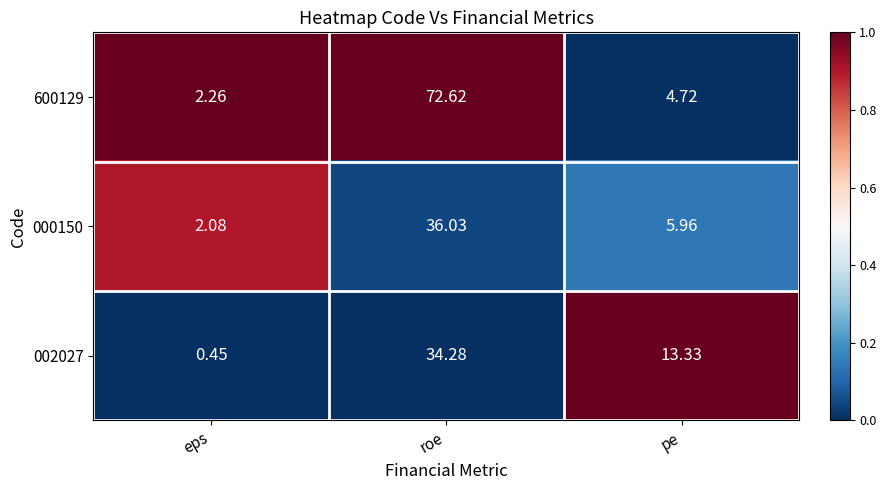

At which label is 002027 closest to 17?

pe